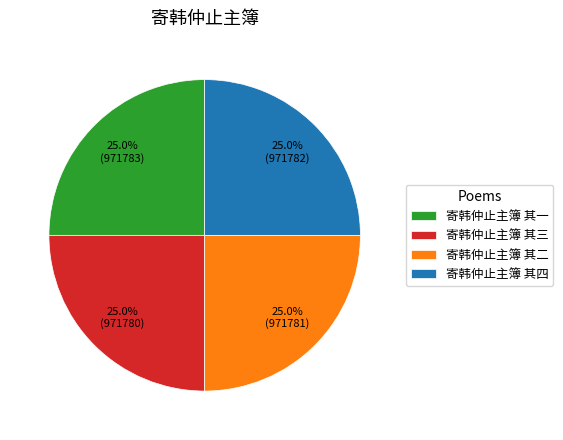

Does any single category account for the majority?

No